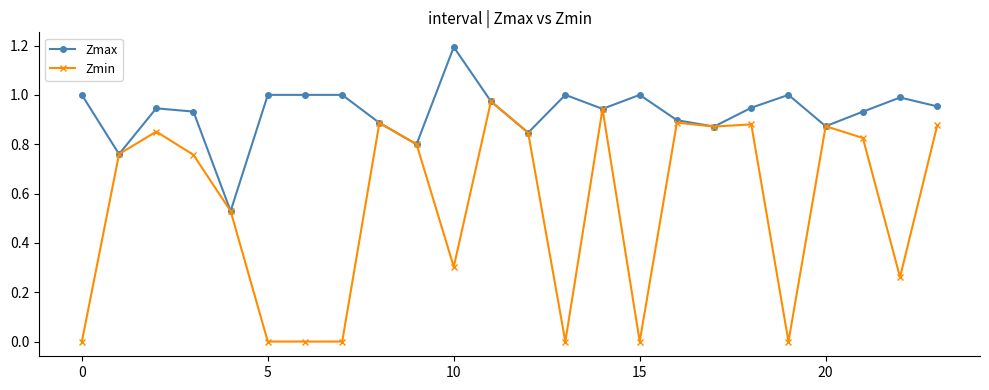

What is the maximum value for Zmax?

1.2